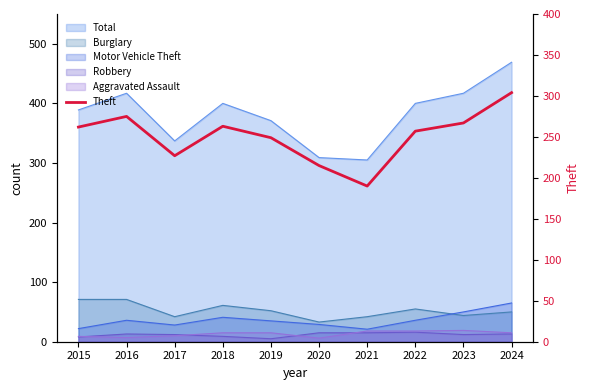

At which category does the data reach its first local peak?

2016